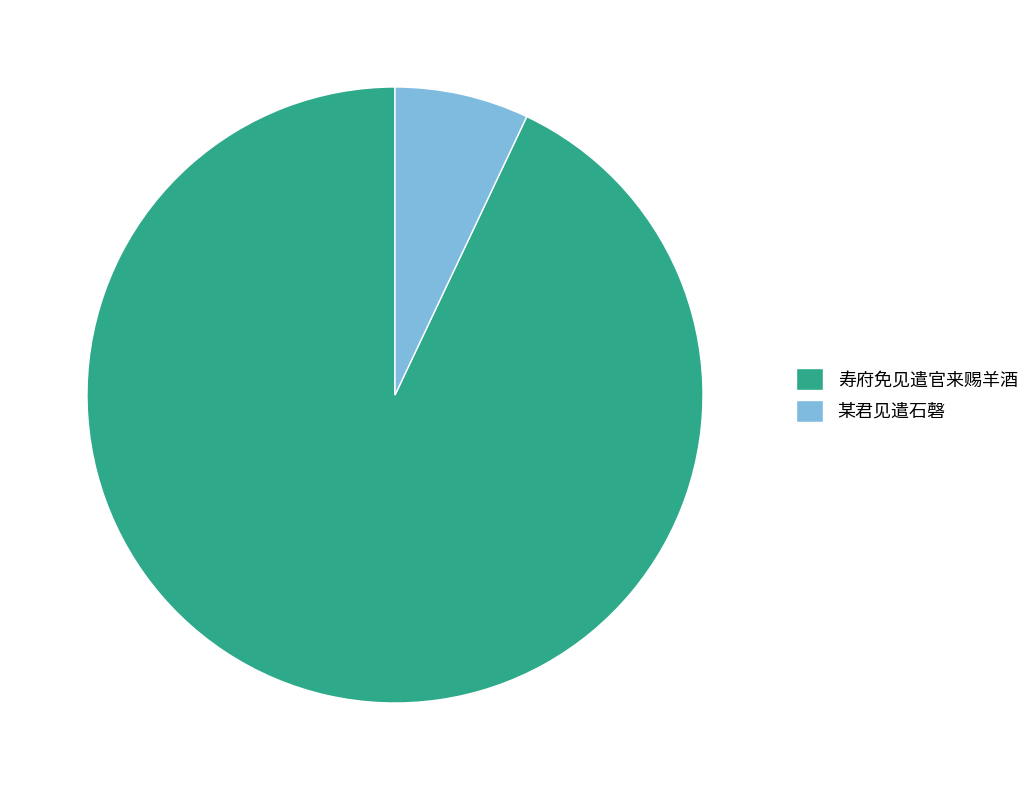

Is 某君见遣石磬 the majority of the pie?

No